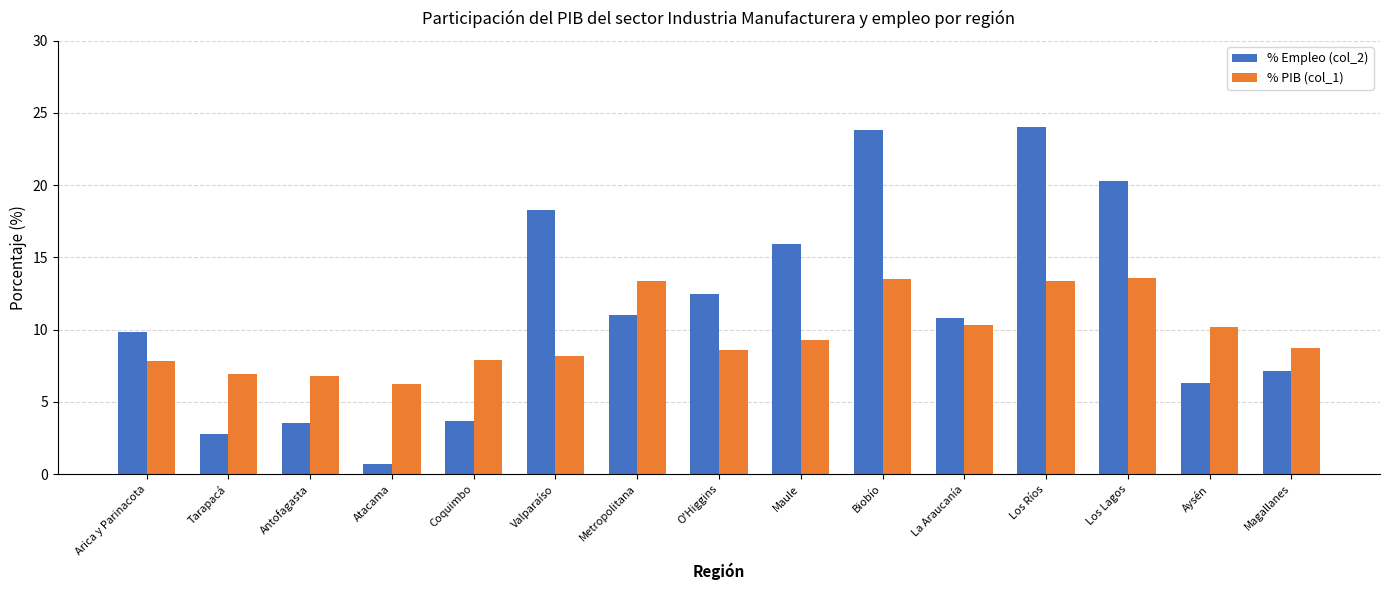

What value does the % PIB (col_1) series have at La Araucanía?

10.3